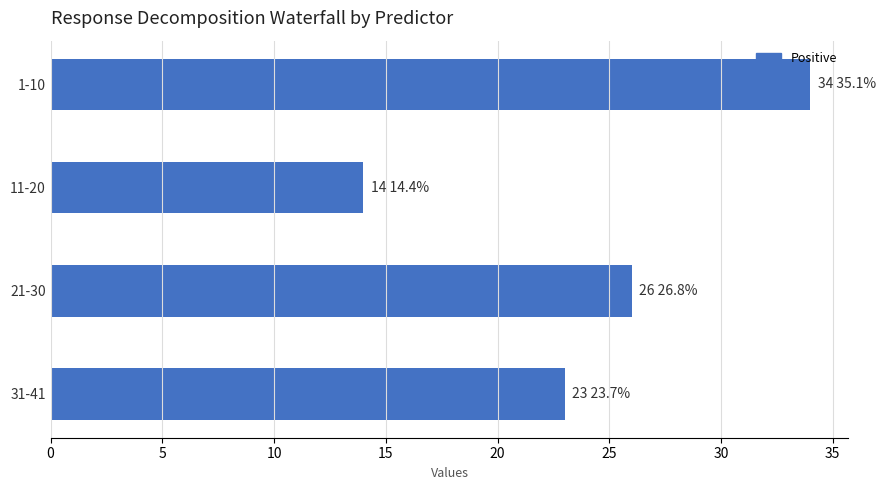

Is it true that the value at 21-30 is 35?

False